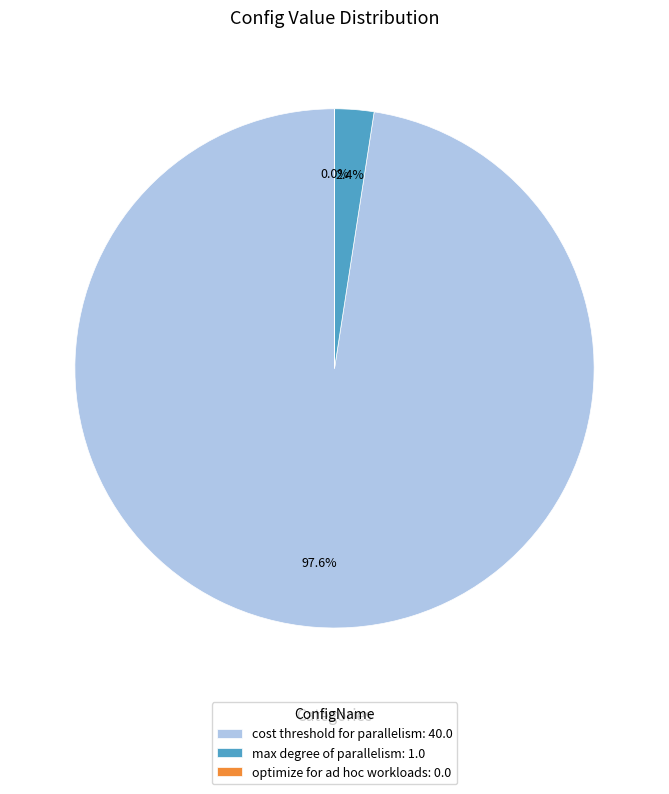

What percentage is NOT represented by max degree of parallelism?

97.6%